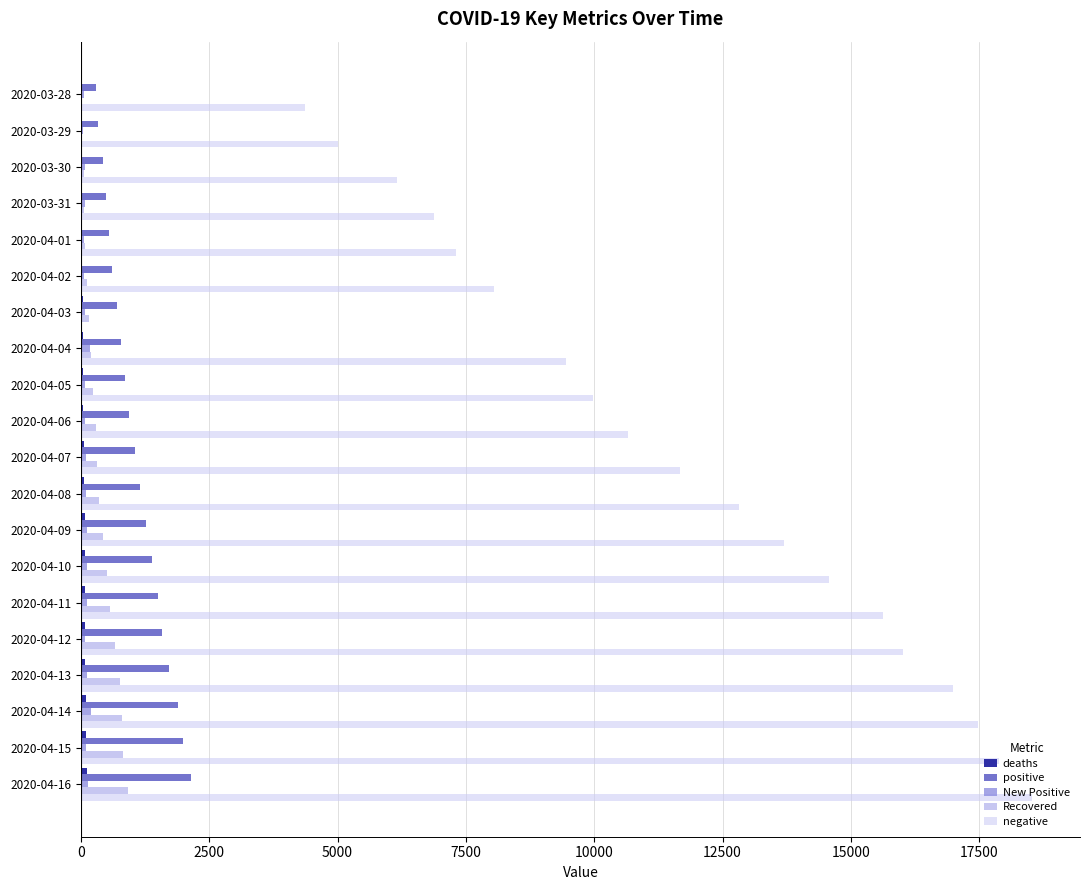

Which label corresponds to the largest value in the chart?

2020-04-16